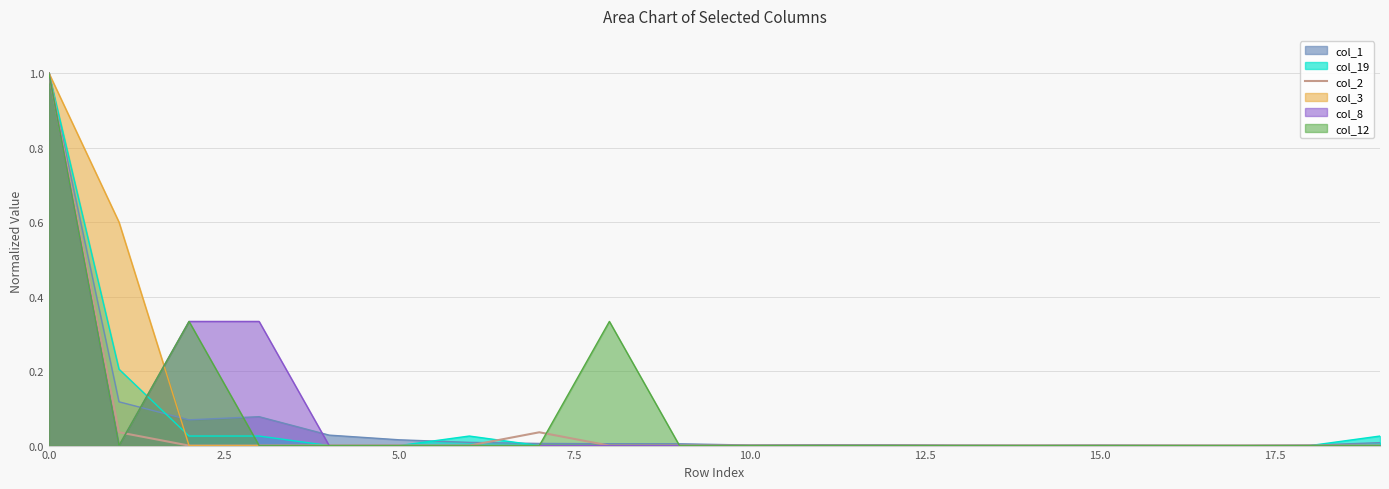

How many values are above zero?

3